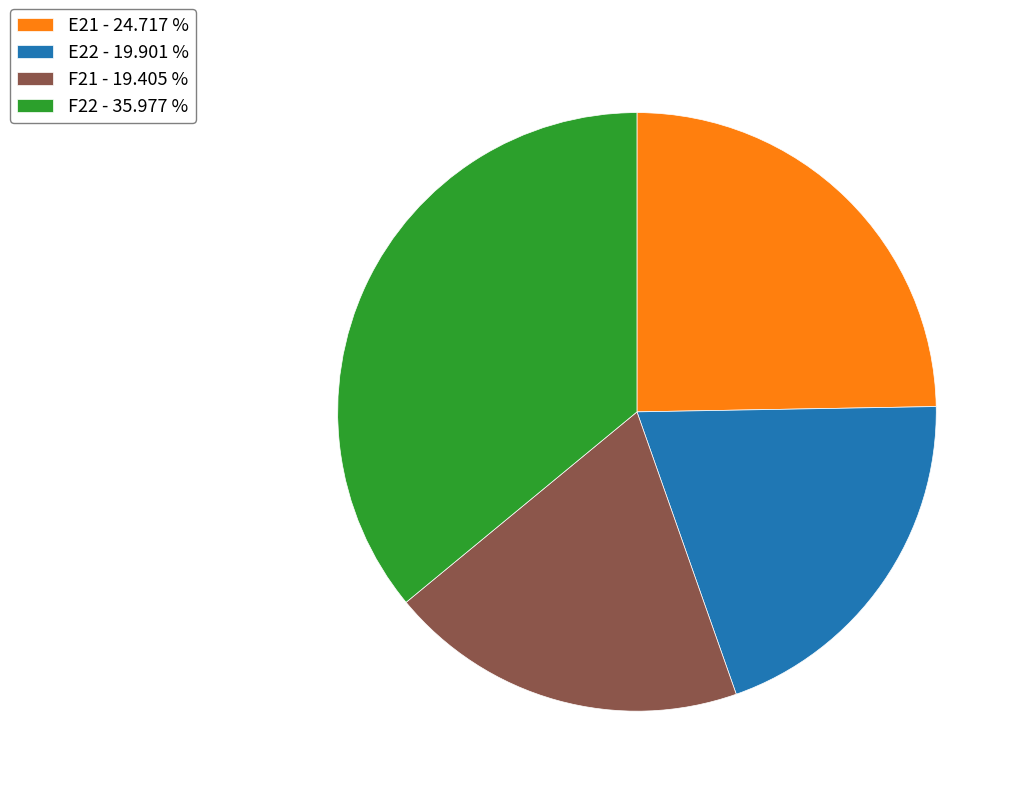

The F21 slice represents 14% of the pie. True or false?

False